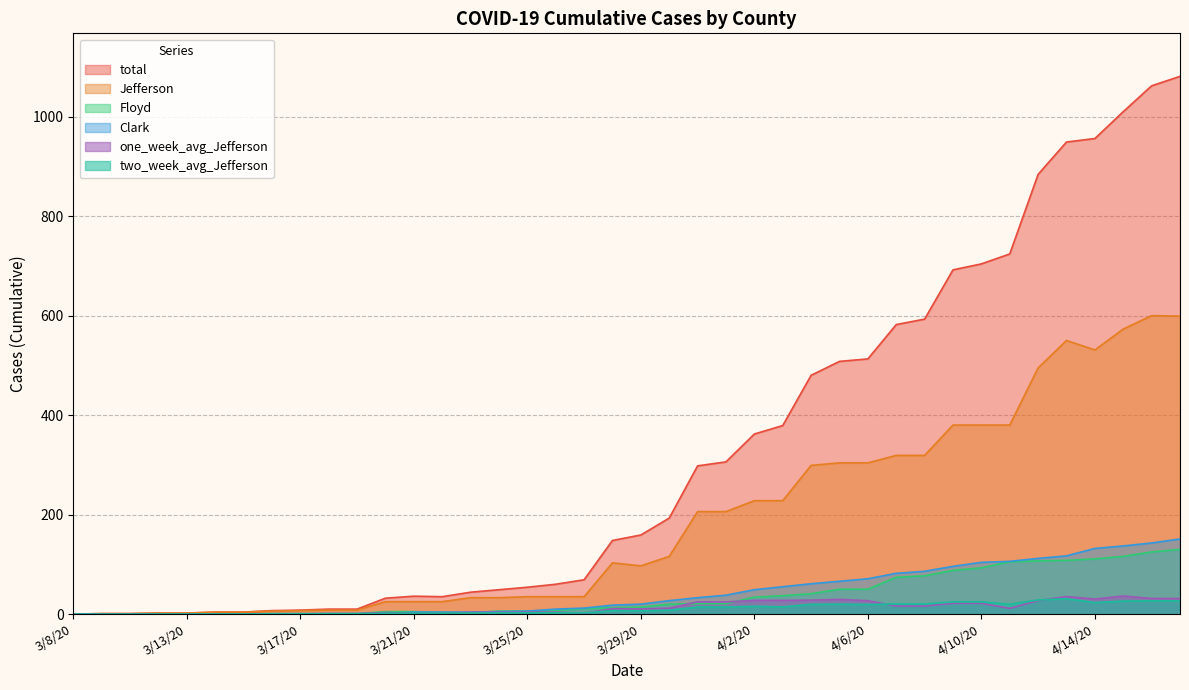

Rank the categories by one_week_avg_Jefferson value from highest to lowest.

4/15/20, 4/13/20, 4/16/20, 4/17/20, 4/14/20, 4/5/20, 4/4/20, 4/2/20, 4/3/20, 4/12/20, 4/6/20, 3/31/20, 4/1/20, 4/9/20, 4/10/20, 4/7/20, 4/8/20, 3/30/20, 4/11/20, 3/28/20, 3/29/20, 3/23/20, 3/25/20, 3/26/20, 3/24/20, 3/20/20, 3/21/20, 3/22/20, 3/27/20, 3/18/20, 3/17/20, 3/19/20, 3/16/20, 3/14/20, 3/15/20, 3/12/20, 3/13/20, 3/9/20, 3/11/20, 3/8/20